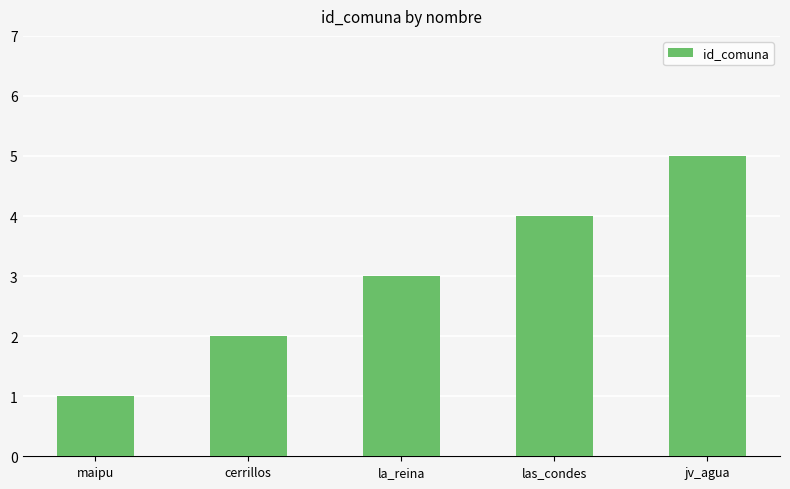

At which label is the value closest to 3?

la_reina